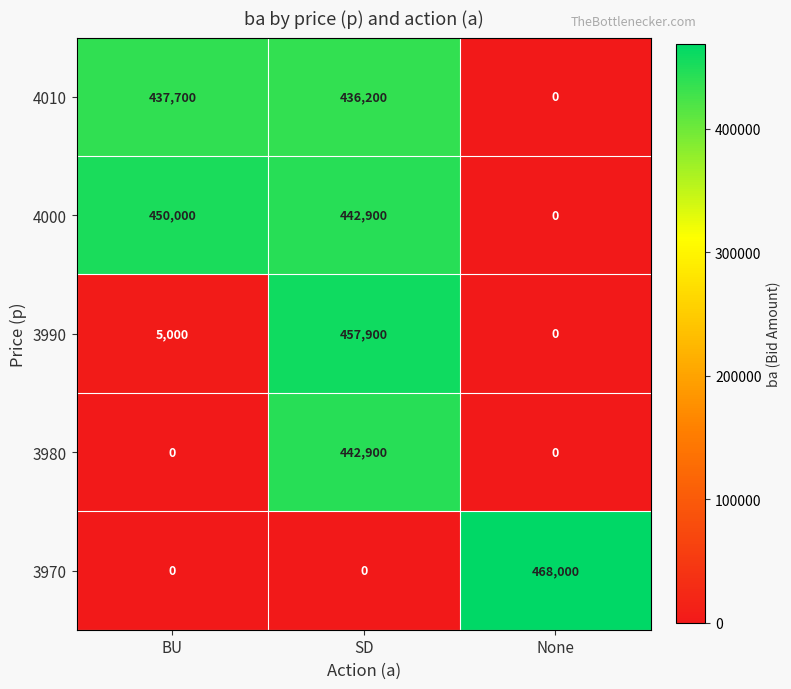

Is it true that 3970 equals 468000 at None?

True